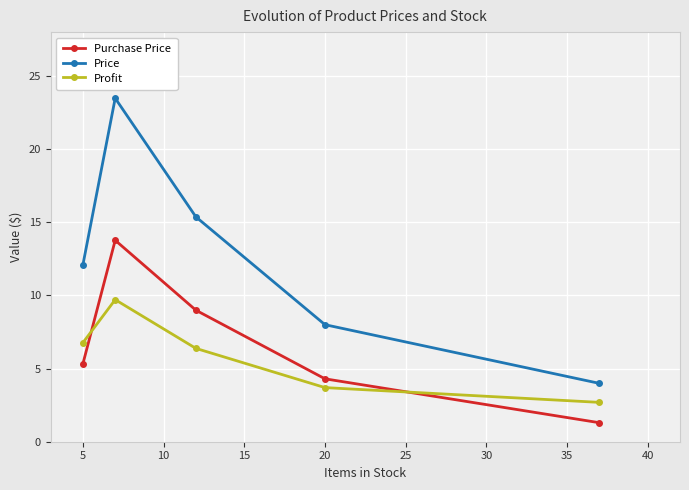

True or false: Price and Profit cross at least once.

False